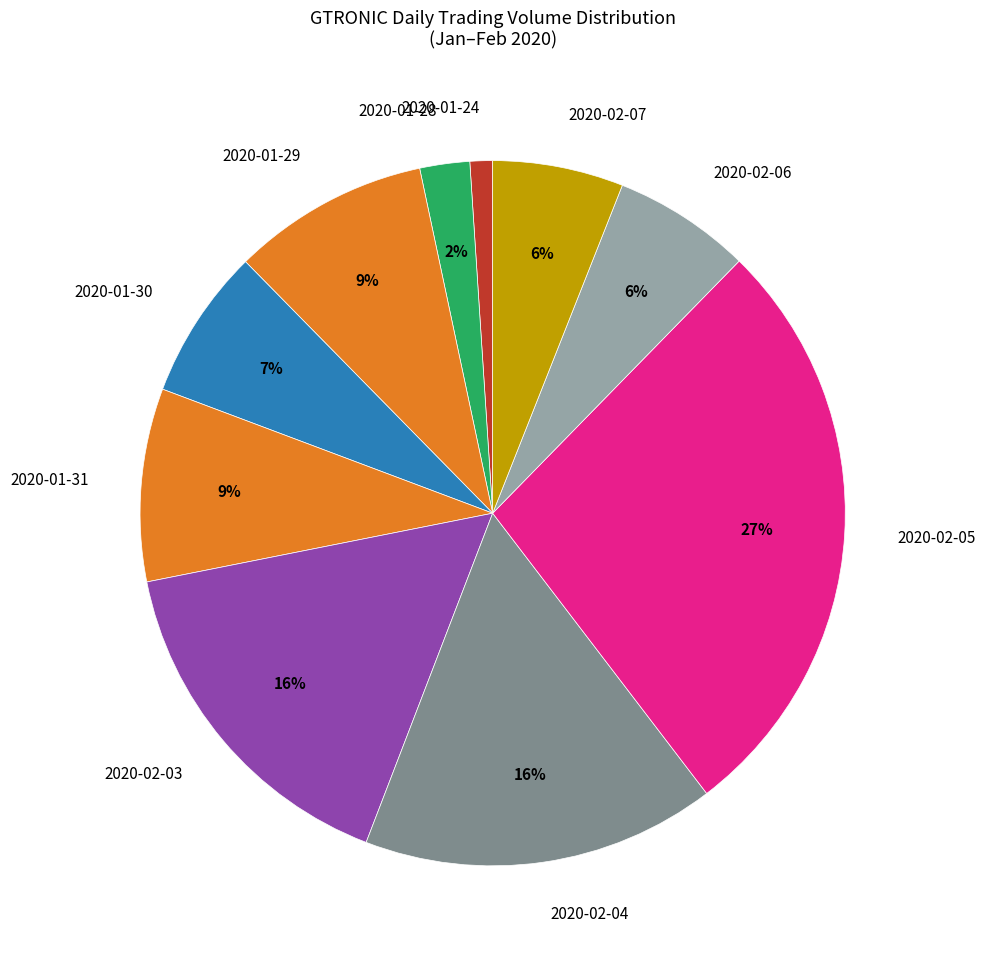

The 2020-02-04 slice represents 16% of the pie. True or false?

True